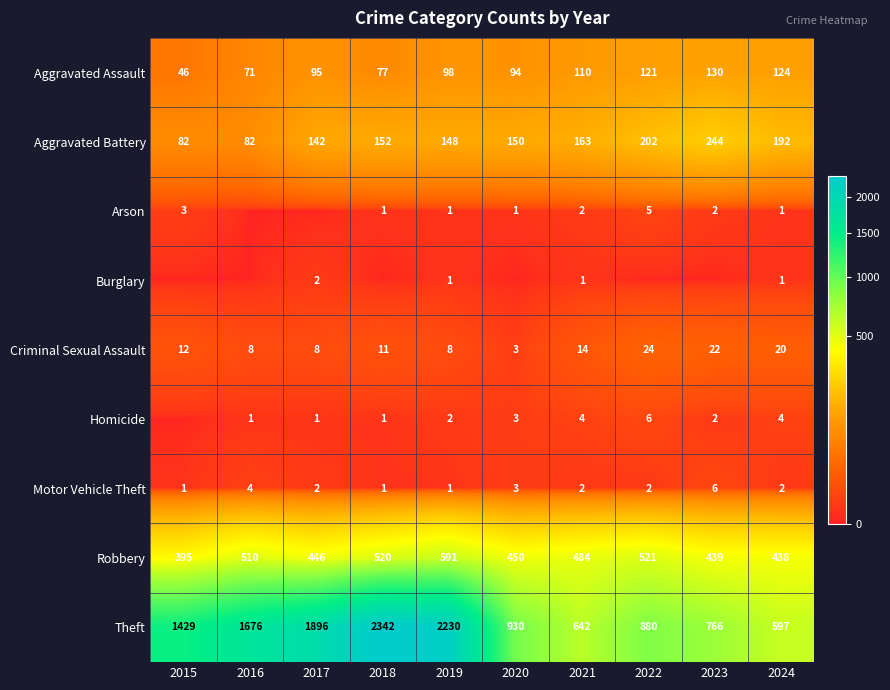

The Aggravated Battery series shows 150 at 2020. True or false?

True